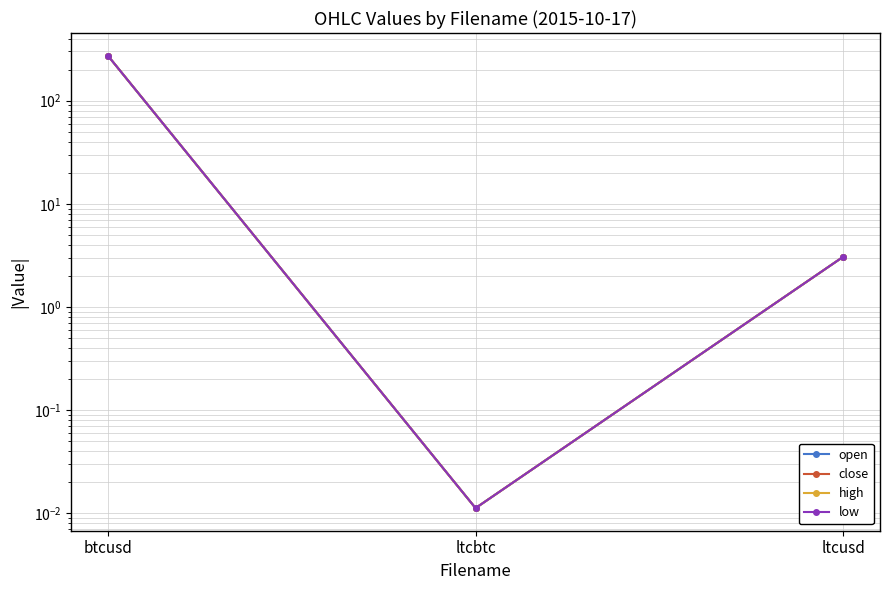

Which series has the largest total across all categories?

open